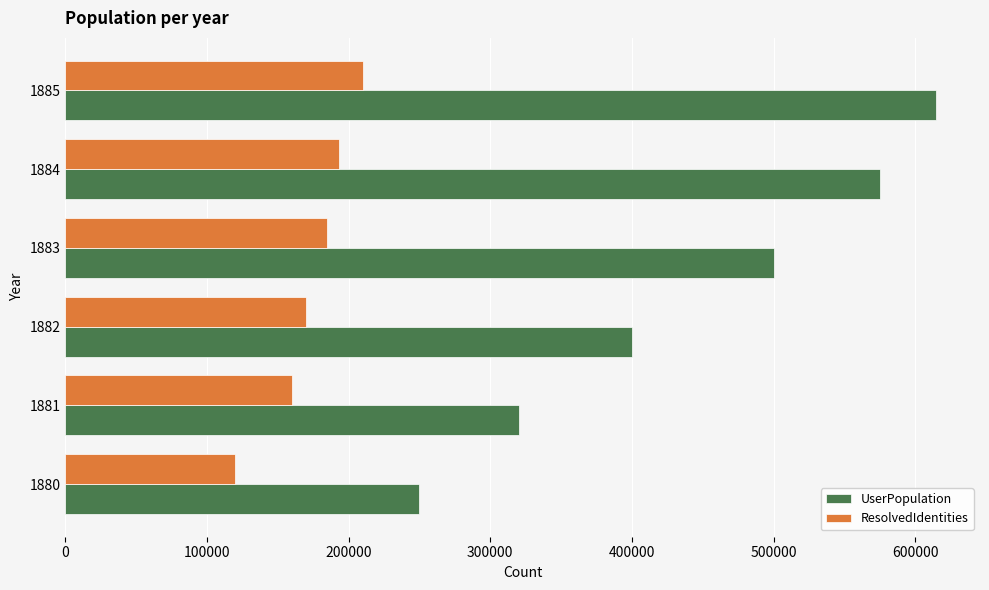

List the series in order of their overall mean, lowest first.

ResolvedIdentities, UserPopulation